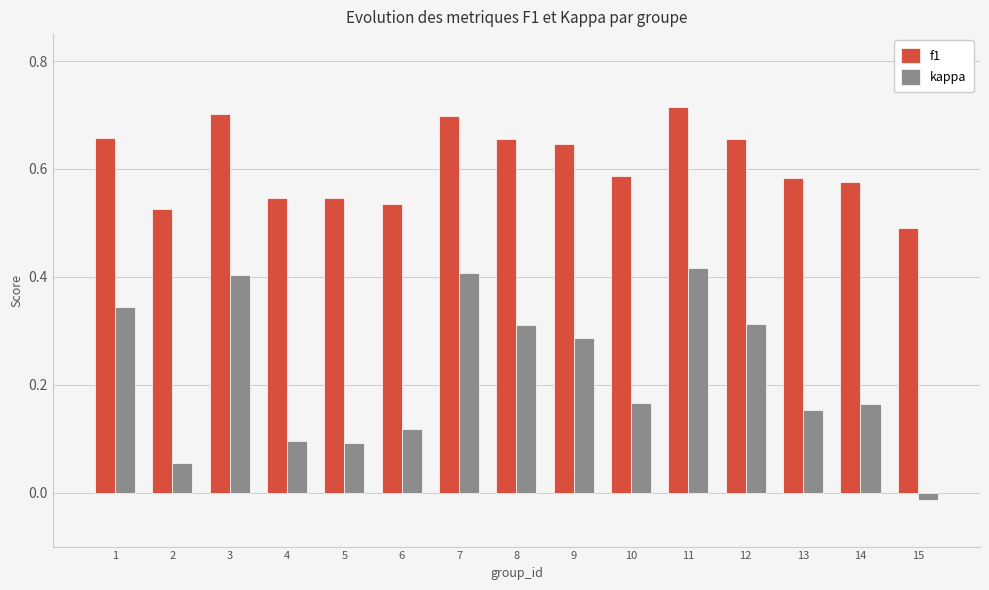

What are all the series names shown in the legend?

f1, kappa